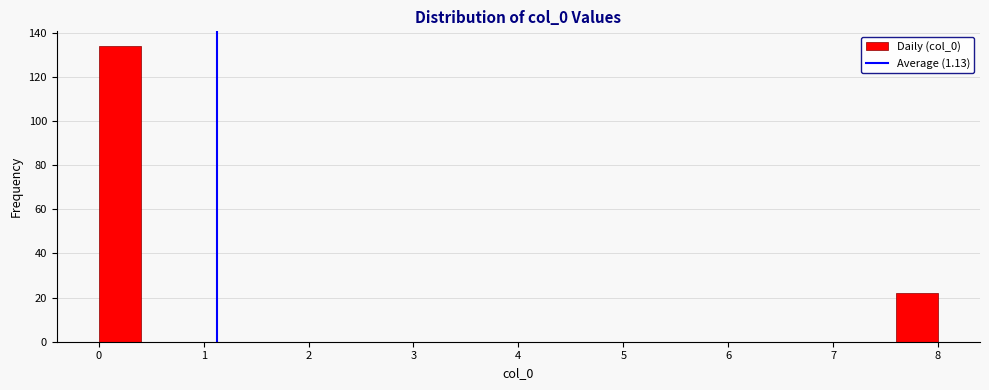

Reading left to right, list every bar in this chart as the range it spans on the x-axis followed by its height. The values are not printed on the chart, so give them approximately, as read against the axis.

0.0 to 0.4: 134
0.4 to 0.8: 0
0.8 to 1.2: 0
1.2 to 1.6: 0
1.6 to 2.0: 0
2.0 to 2.4: 0
2.4 to 2.8: 0
2.8 to 3.2: 0
3.2 to 3.6: 0
3.6 to 4.0: 0
4.0 to 4.4: 0
4.4 to 4.8: 0
4.8 to 5.2: 0
5.2 to 5.6: 0
5.6 to 6.0: 0
6.0 to 6.4: 0
6.4 to 6.8: 0
6.8 to 7.2: 0
7.2 to 7.6: 0
7.6 to 8.0: 22